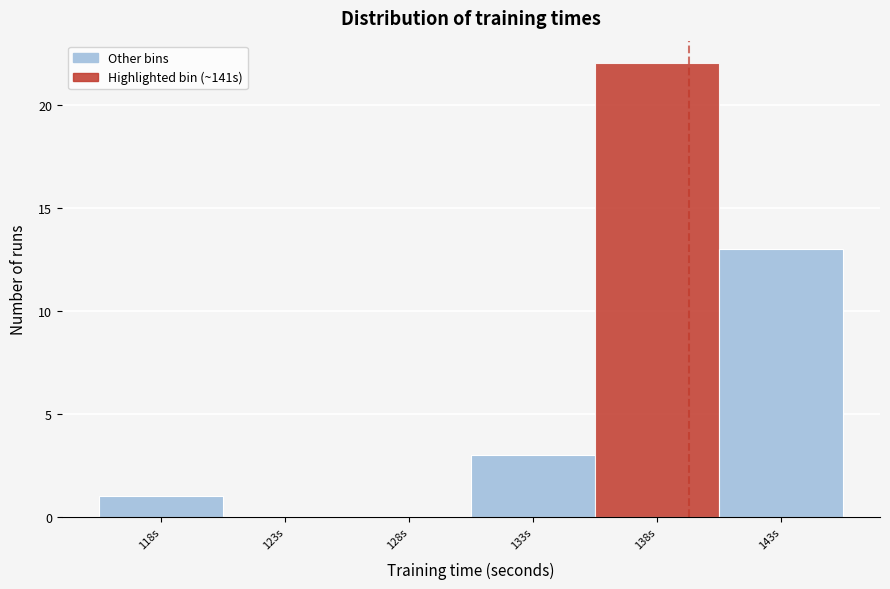

Reading right to left, list all the values displayed in this chart.

143s=13	138s=22	133s=3	128s=0	123s=0	118s=1